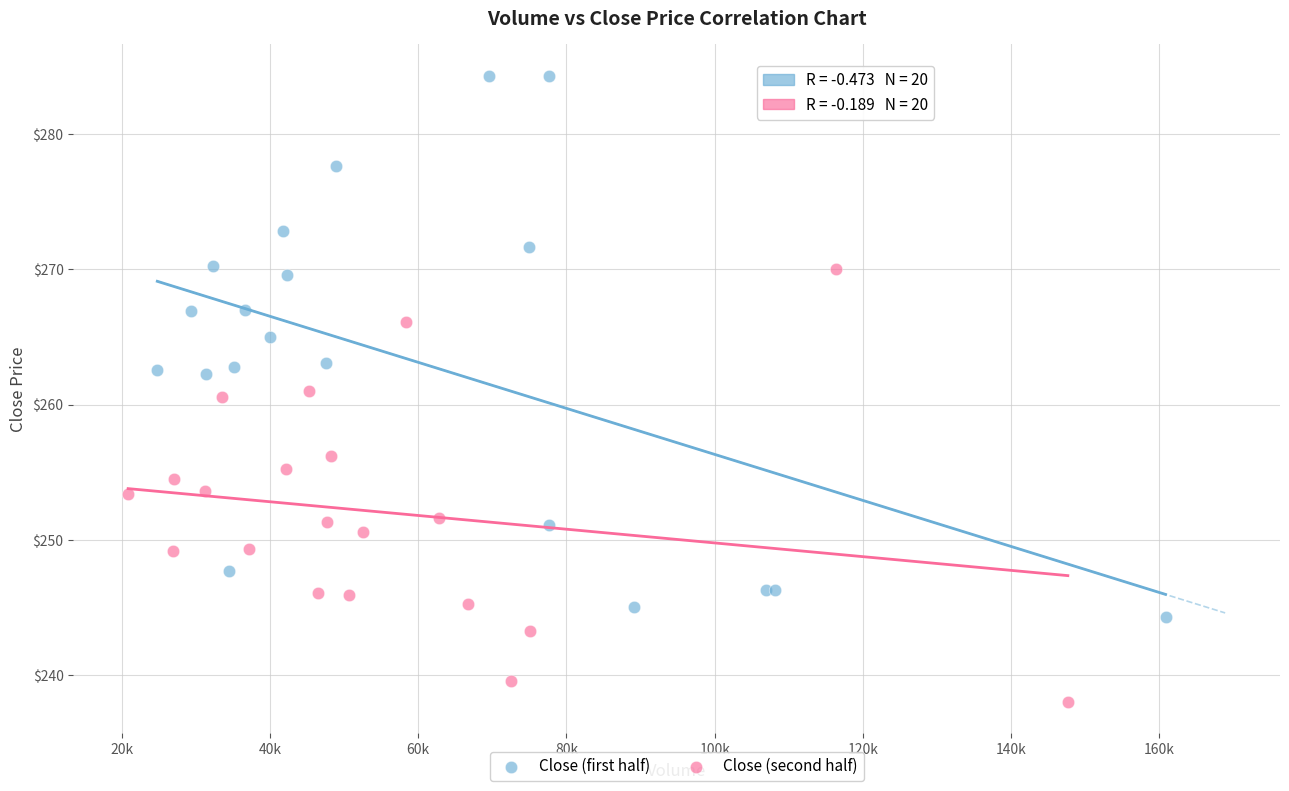

Which series contains the highest Y value?

Close (first half)